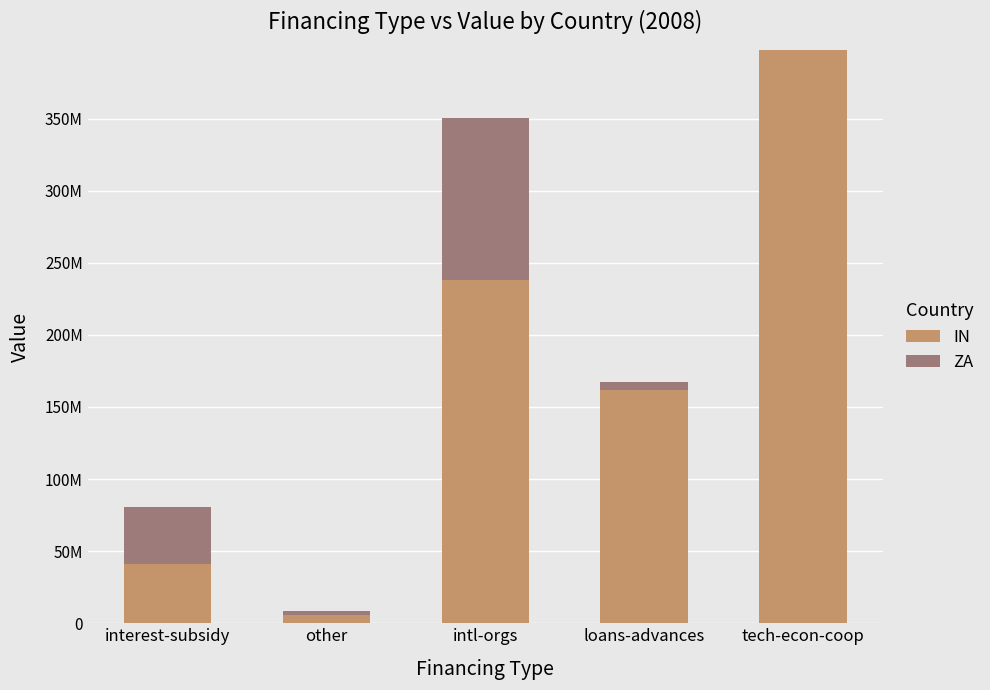

Does the chart contain stacked bars?

Yes